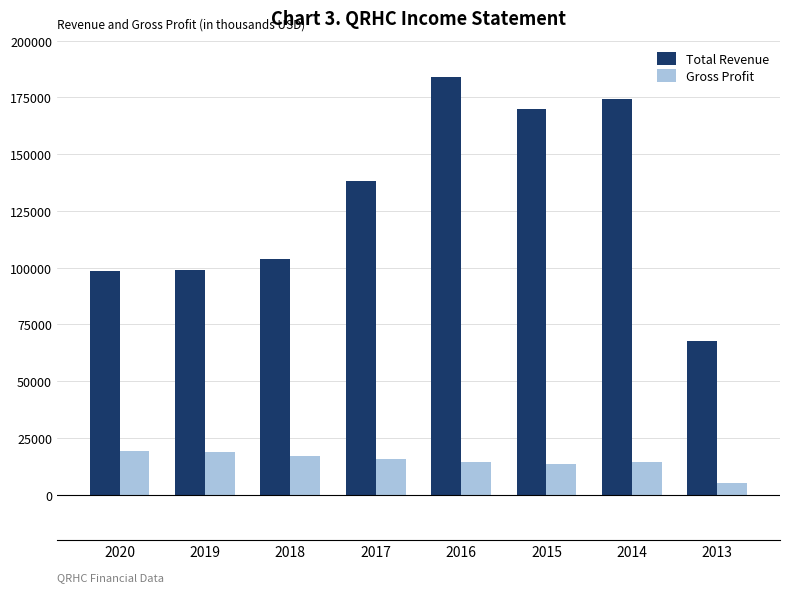

What is the sum of the Gross Profit values at 2016 and 2015?

28000